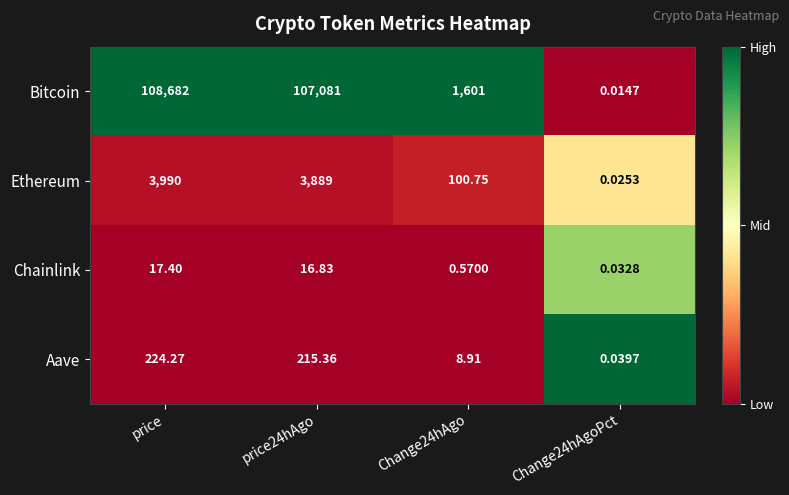

Which series changed the most between price and price24hAgo?

Bitcoin